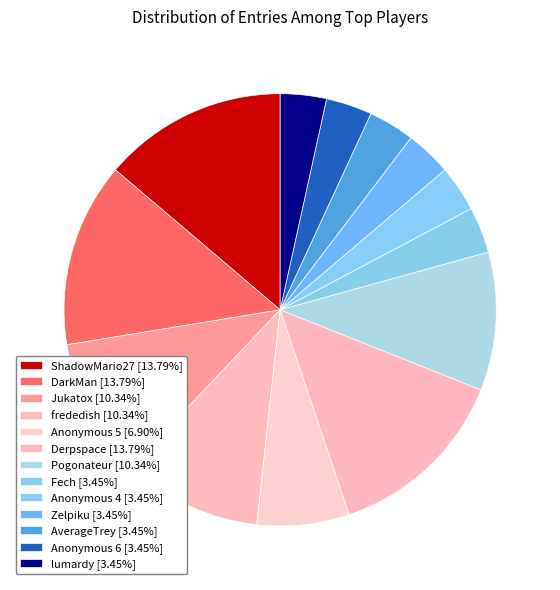

What percentage do AverageTrey and DarkMan together represent?

17.2%